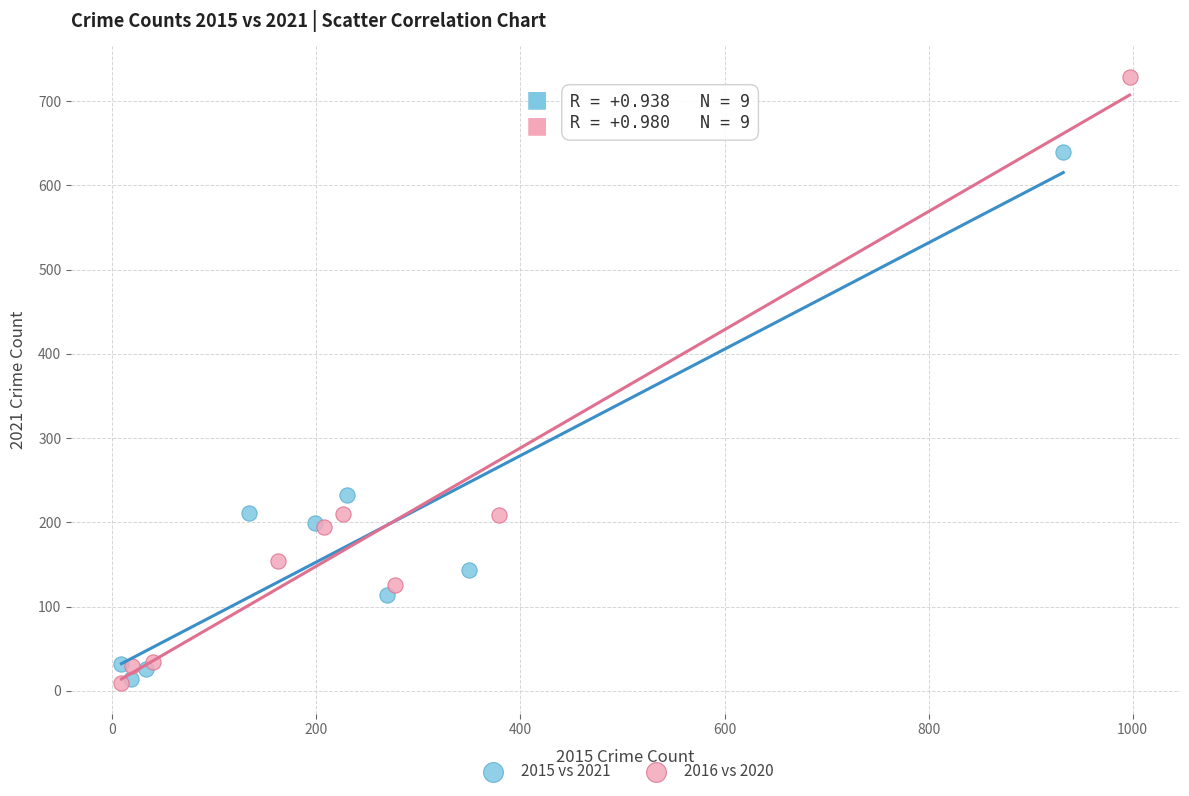

Which series contains the highest Y value?

2016 vs 2020